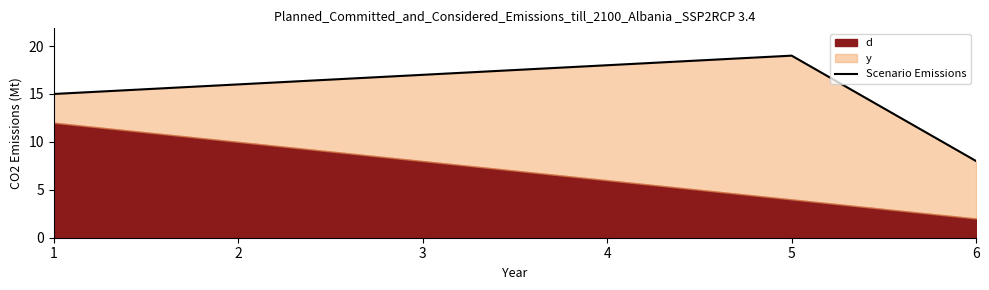

Which category has the lowest value across all series?

6